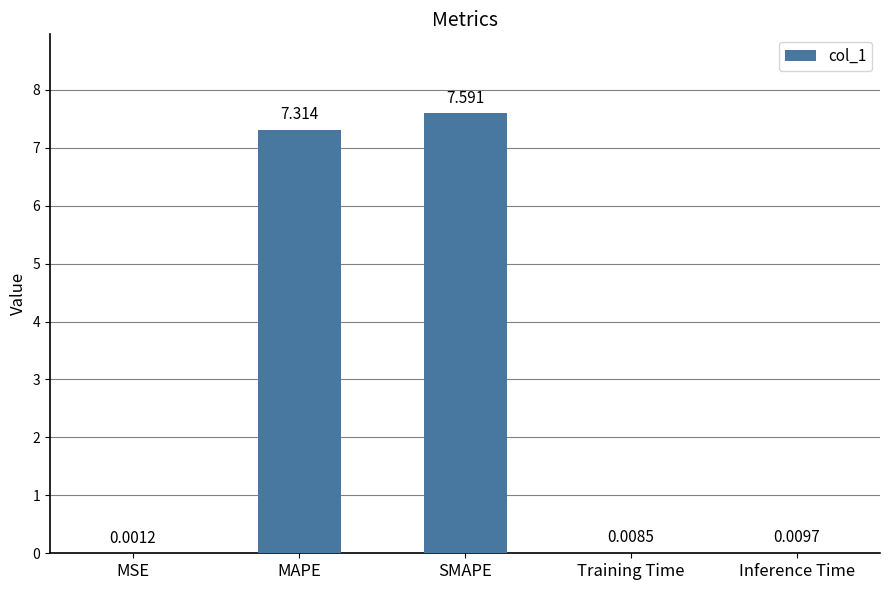

Which category has the highest value across all series?

SMAPE